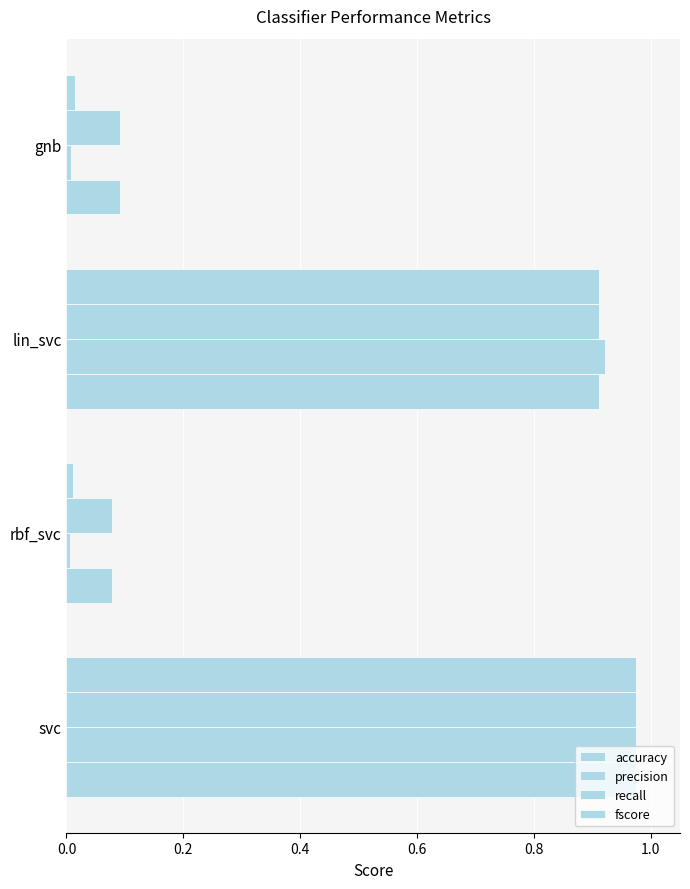

How many series are shown in this chart?

4